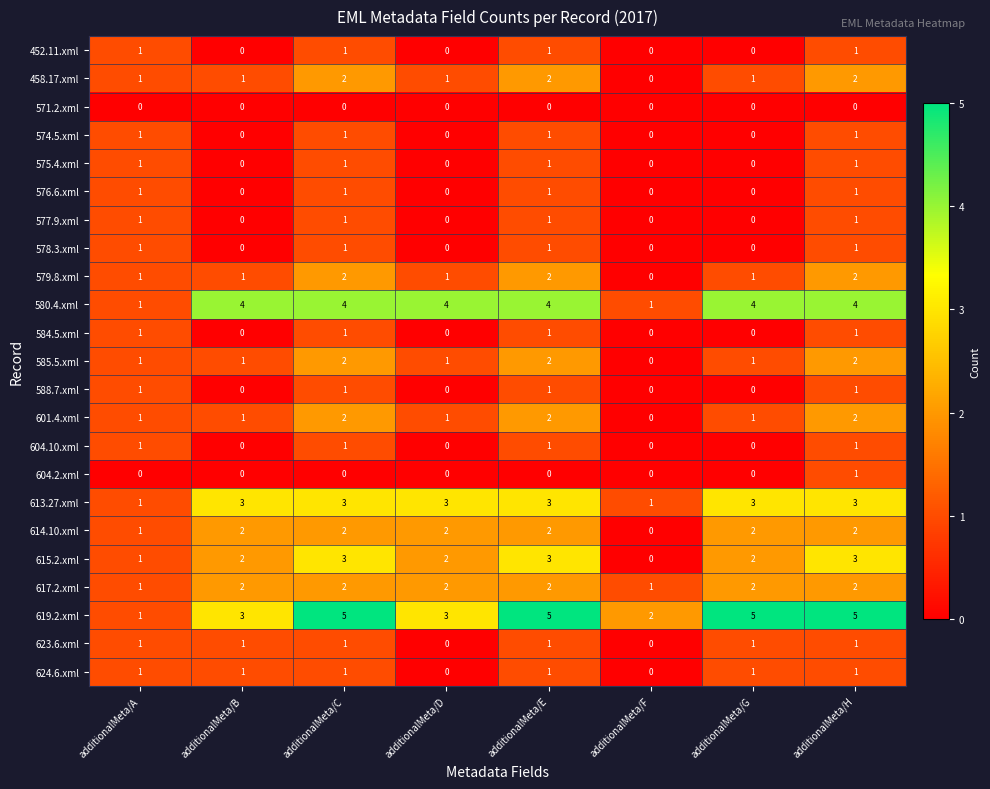

Which series changed the most between additionalMeta/A and additionalMeta/G?

619.2.xml